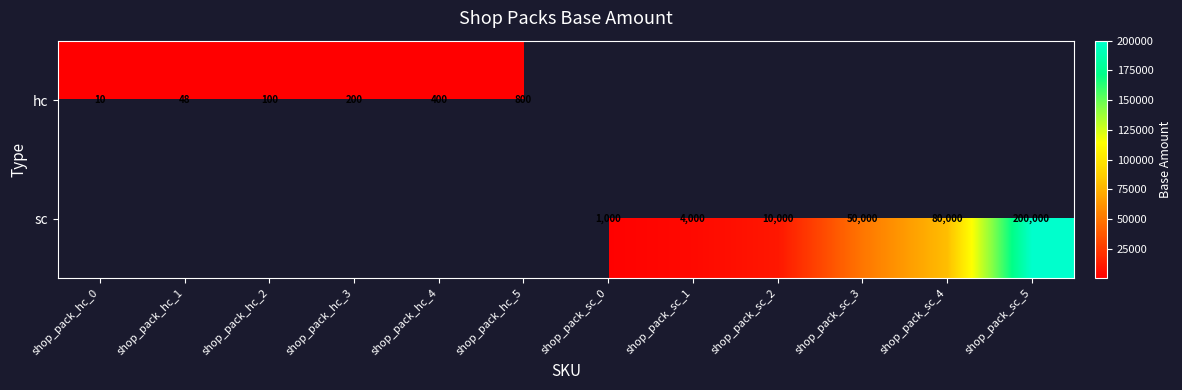

At how many categories does at least one series exceed 169095?

1